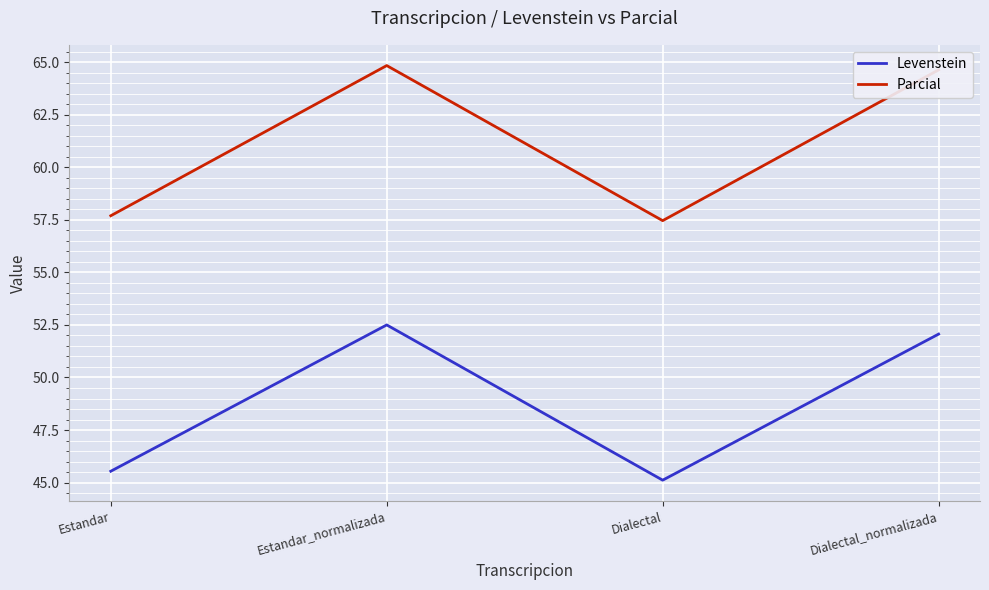

What is the approximate value of Levenstein at Estandar?

45.5